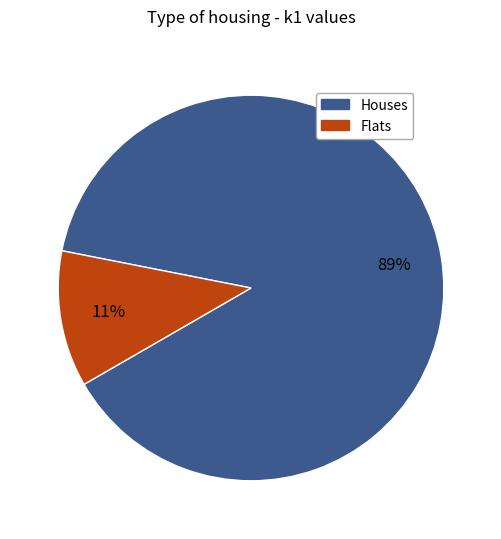

To the nearest percent, what percentage of the pie is Houses?

89%